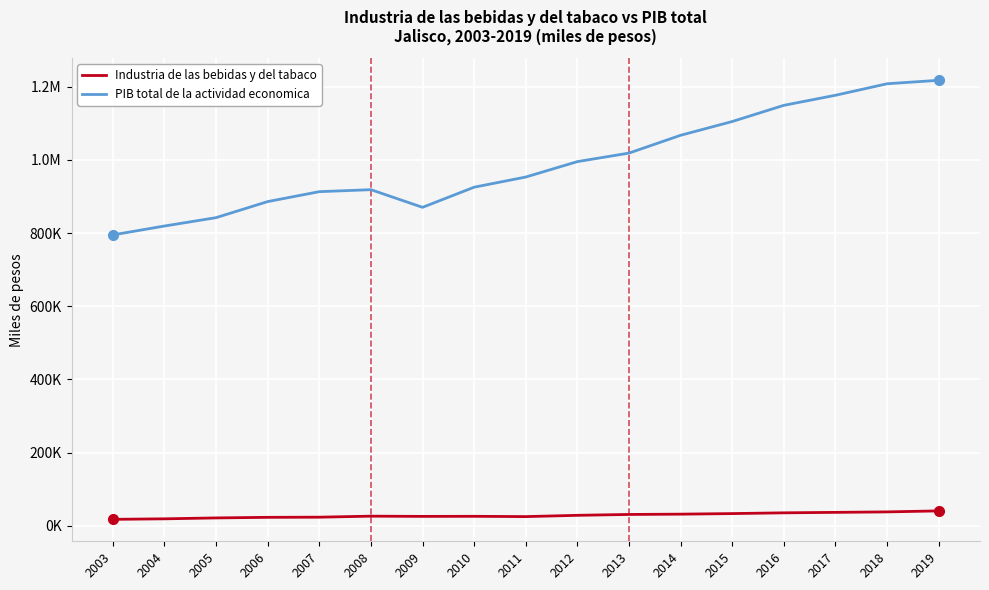

What are all the series names shown in the legend?

Industria de las bebidas y del tabaco, PIB total de la actividad economica